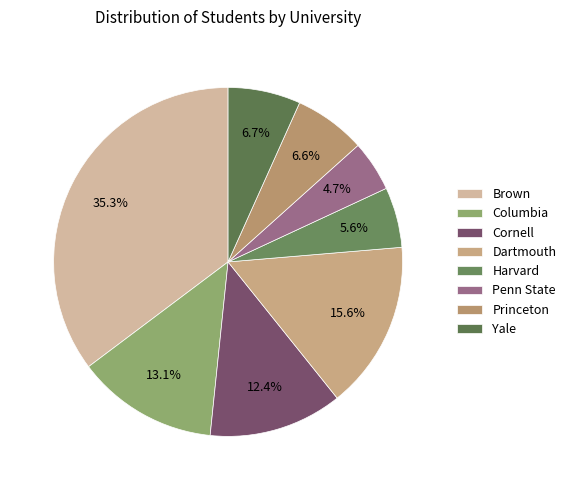

What is the largest slice in the pie chart?

Brown